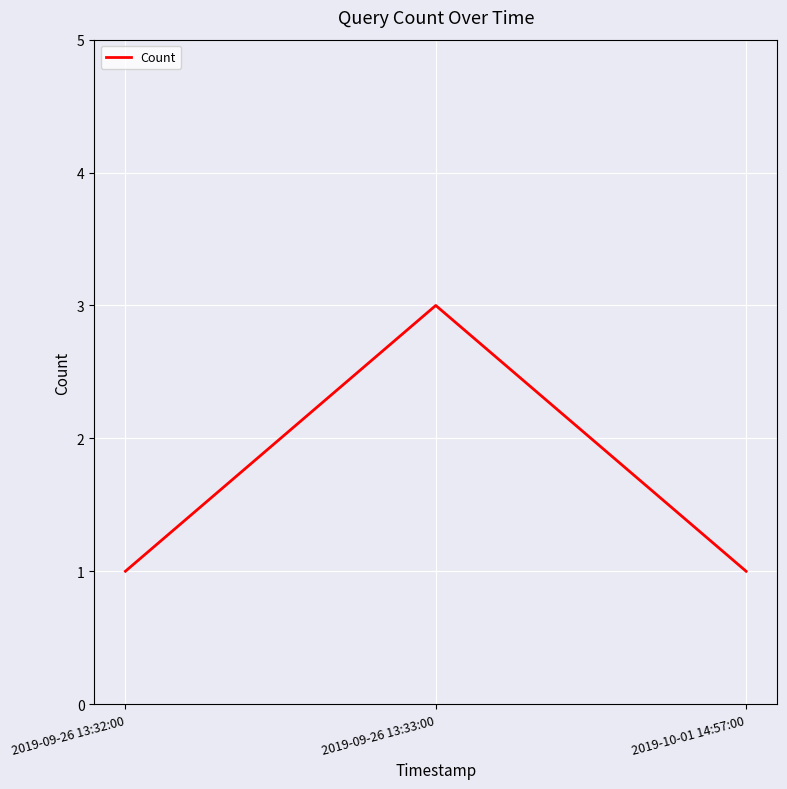

What is the difference between the values at 2019-09-26 13:32:00 and 2019-09-26 13:33:00?

2